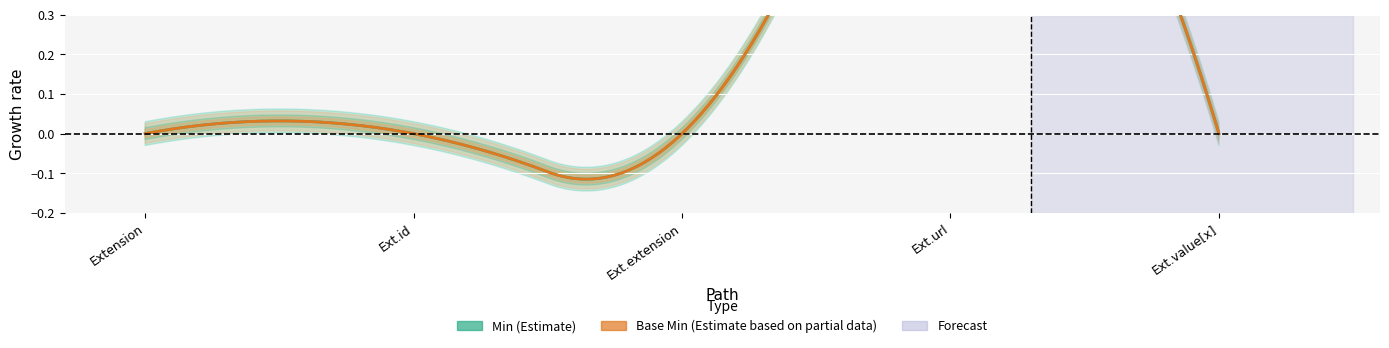

The value of Min at Extension.value[x] is 1. True or false?

False